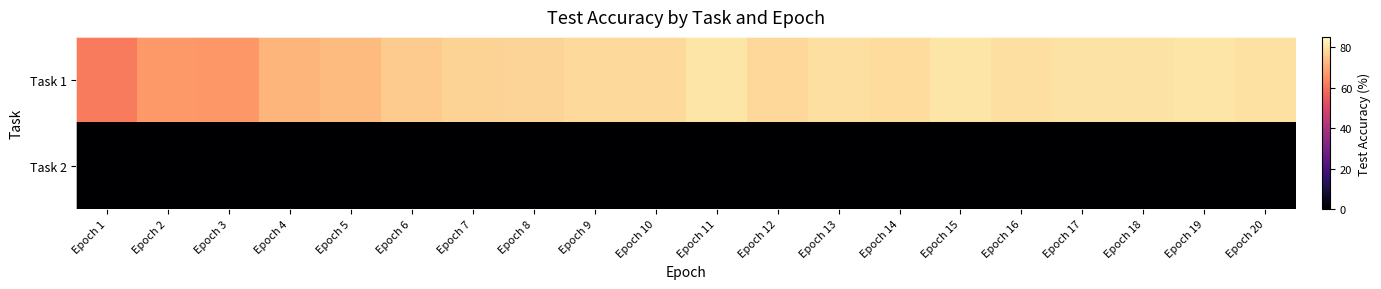

Reading left to right, transcribe all the data shown in this chart.

Task 1: Epoch 1=61.5	Epoch 2=66.8	Epoch 3=66.5	Epoch 4=71.7	Epoch 5=73.0	Epoch 6=75.8	Epoch 7=77.3	Epoch 8=77.5	Epoch 9=78.6	Epoch 10=78.5	Epoch 11=80.4	Epoch 12=78.2	Epoch 13=79.6	Epoch 14=78.8	Epoch 15=80.5	Epoch 16=79.6	Epoch 17=80.0	Epoch 18=80.3	Epoch 19=80.7	Epoch 20=80.0
Task 2: Epoch 1=0.0	Epoch 2=0.0	Epoch 3=0.0	Epoch 4=0.0	Epoch 5=0.0	Epoch 6=0.0	Epoch 7=0.0	Epoch 8=0.0	Epoch 9=0.0	Epoch 10=0.0	Epoch 11=0.0	Epoch 12=0.0	Epoch 13=0.0	Epoch 14=0.0	Epoch 15=0.0	Epoch 16=0.0	Epoch 17=0.0	Epoch 18=0.0	Epoch 19=0.0	Epoch 20=0.0